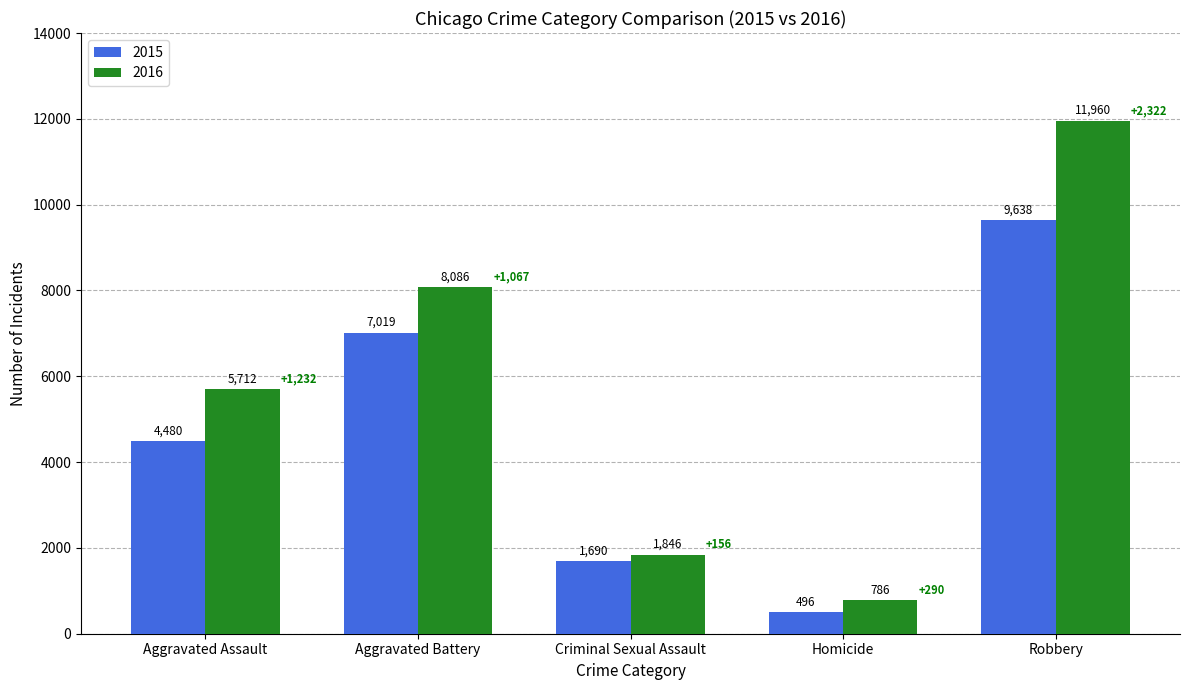

Does the chart contain stacked bars?

No